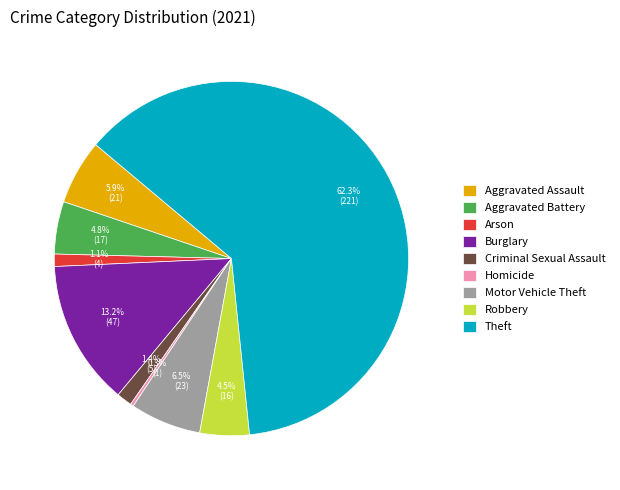

Is Criminal Sexual Assault the majority of the pie?

No